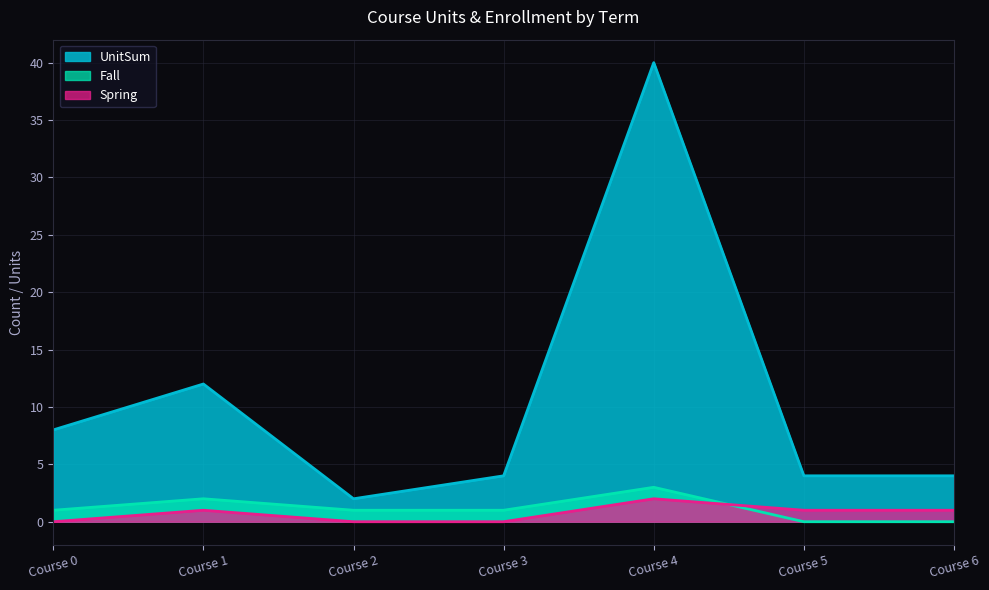

Read the Spring value at Course 6.

1